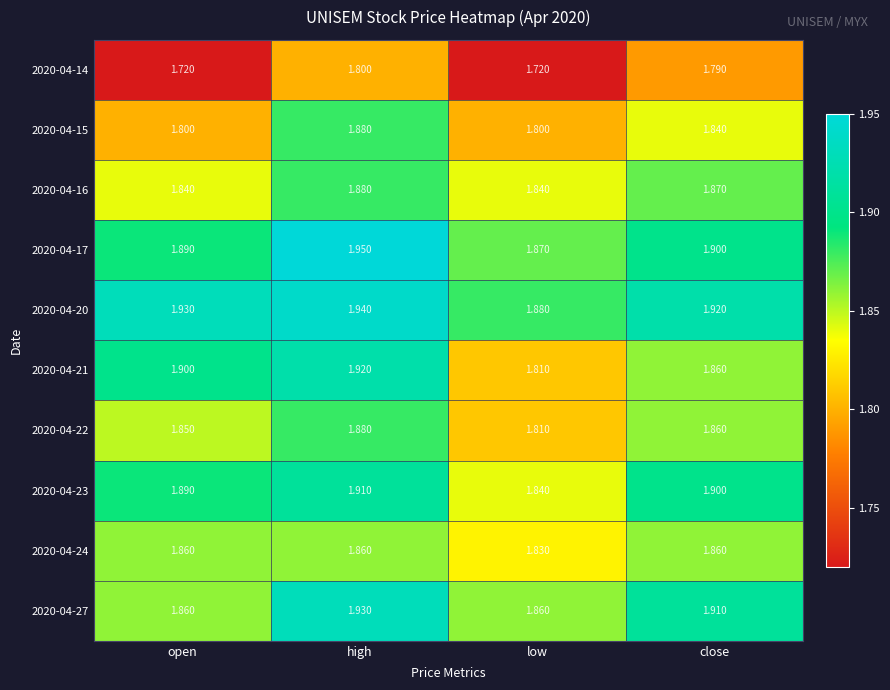

Where is 2020-04-20 nearest to the value 1?

low